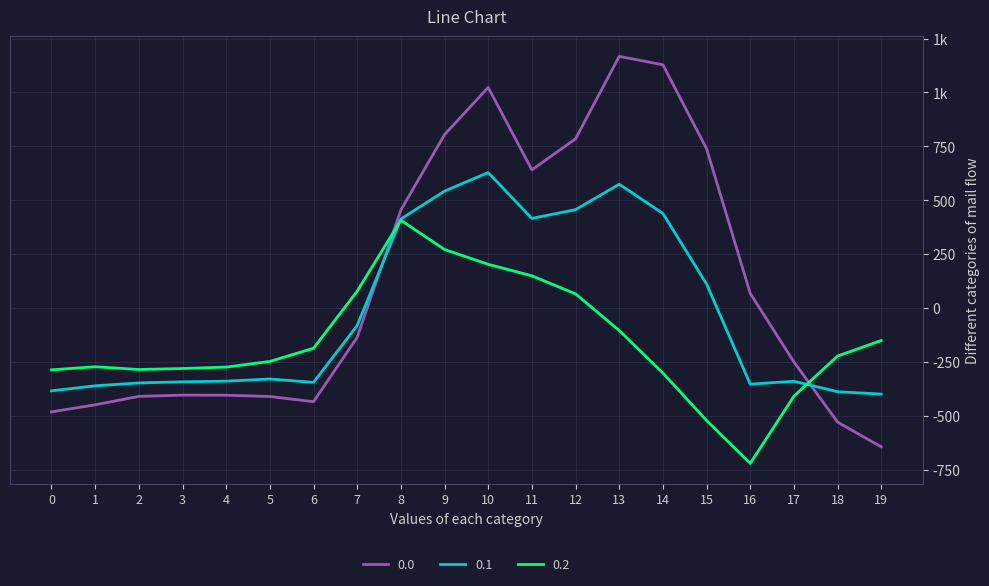

What are all the series names shown in the legend?

0.0, 0.1, 0.2